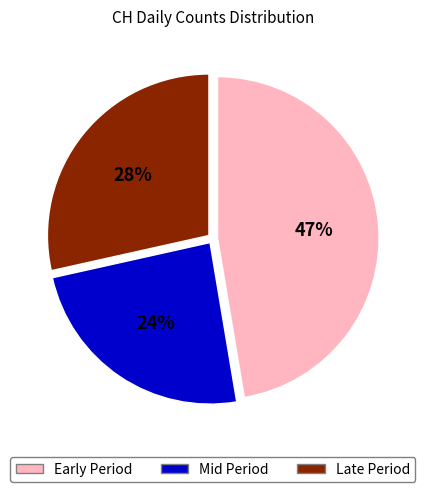

How many slices are in this pie chart?

3